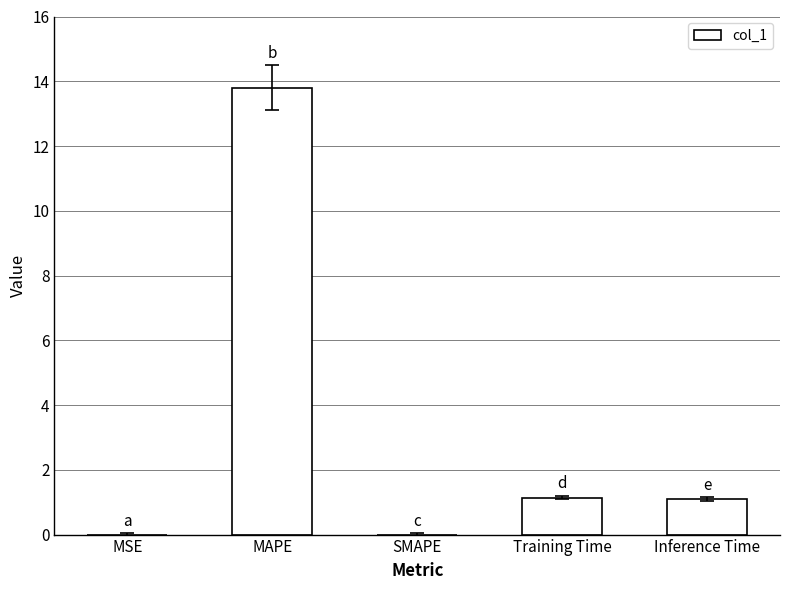

Is it true that the value at MSE is 0.0?

True